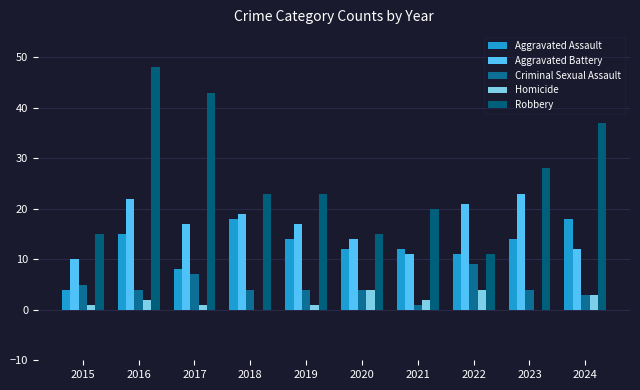

Where is Aggravated Assault nearest to the value 11?

2022